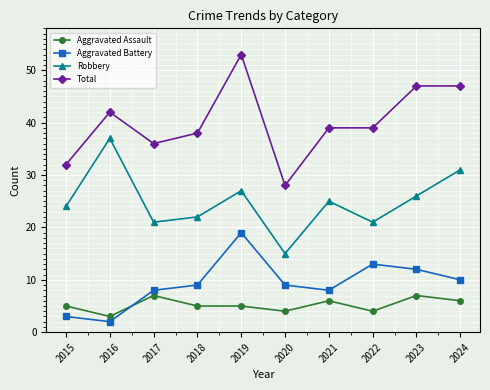

What is the difference between the maximum and second lowest values in the Robbery series?

16